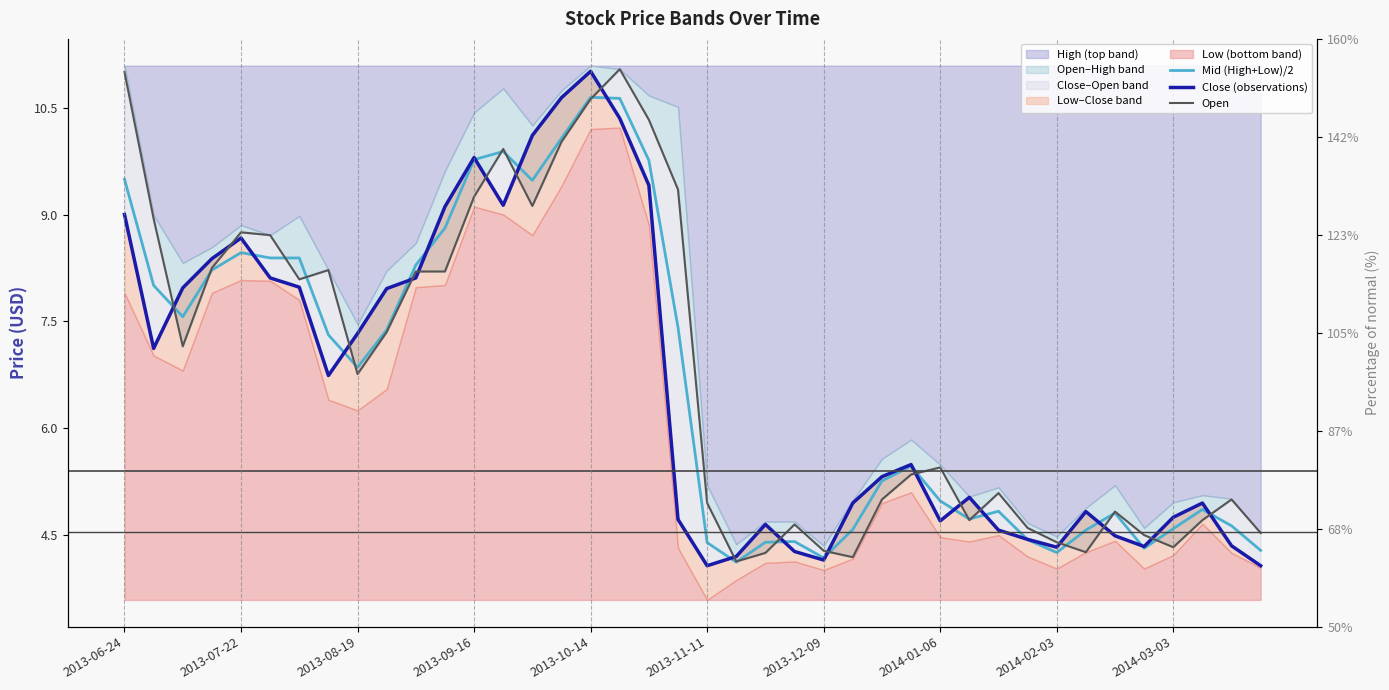

What is the maximum value shown in the chart?

11.0